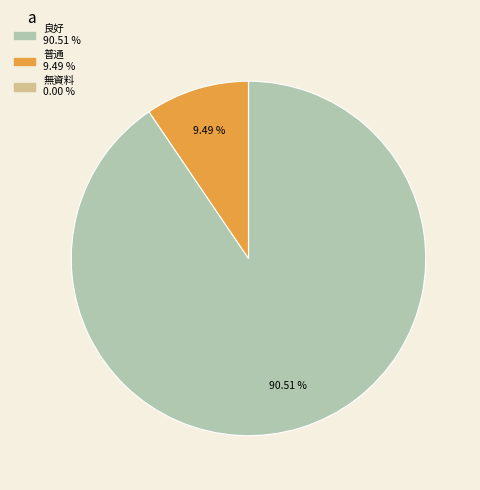

Is there any slice that represents more than half of the pie?

Yes